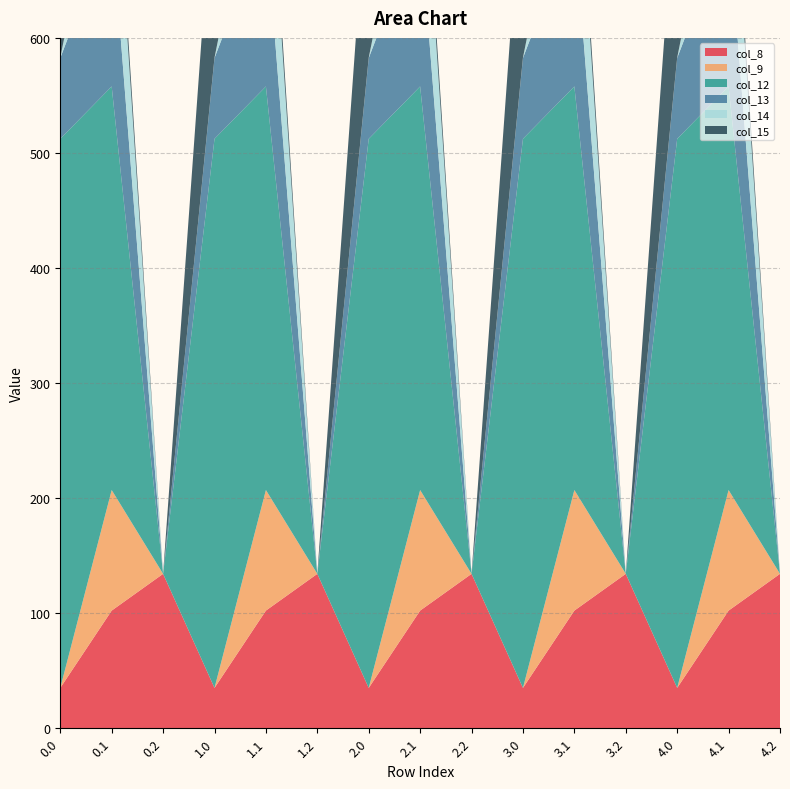

Reading left to right, what are all the values shown in this chart?

col_8: 0.0=35.0	0.1=102.3	0.2=134.2	1.0=35.0	1.1=102.3	1.2=134.2	2.0=35.0	2.1=102.3	2.2=134.2	3.0=35.0	3.1=102.3	3.2=134.2	4.0=35.0	4.1=102.3	4.2=134.2
col_9: 0.0=0.0	0.1=104.8	0.2=0.0	1.0=0.0	1.1=104.8	1.2=0.0	2.0=0.0	2.1=104.8	2.2=0.0	3.0=0.0	3.1=104.8	3.2=0.0	4.0=0.0	4.1=104.8	4.2=0.0
col_12: 0.0=477.2	0.1=350.8	0.2=0.0	1.0=477.2	1.1=350.8	1.2=0.0	2.0=477.2	2.1=350.8	2.2=0.0	3.0=477.2	3.1=350.8	3.2=0.0	4.0=477.2	4.1=350.8	4.2=0.0
col_13: 0.0=70.2	0.1=141.2	0.2=0.0	1.0=70.2	1.1=141.2	1.2=0.0	2.0=70.2	2.1=141.2	2.2=0.0	3.0=70.2	3.1=141.2	3.2=0.0	4.0=70.2	4.1=141.2	4.2=0.0
col_14: 0.0=0.3	0.1=105.5	0.2=0.0	1.0=0.3	1.1=105.5	1.2=0.0	2.0=0.3	2.1=105.5	2.2=0.0	3.0=0.3	3.1=105.5	3.2=0.0	4.0=0.3	4.1=105.5	4.2=0.0
col_15: 0.0=172.8	0.1=17.3	0.2=0.0	1.0=172.8	1.1=17.3	1.2=0.0	2.0=172.8	2.1=17.3	2.2=0.0	3.0=172.8	3.1=17.3	3.2=0.0	4.0=172.8	4.1=17.3	4.2=0.0